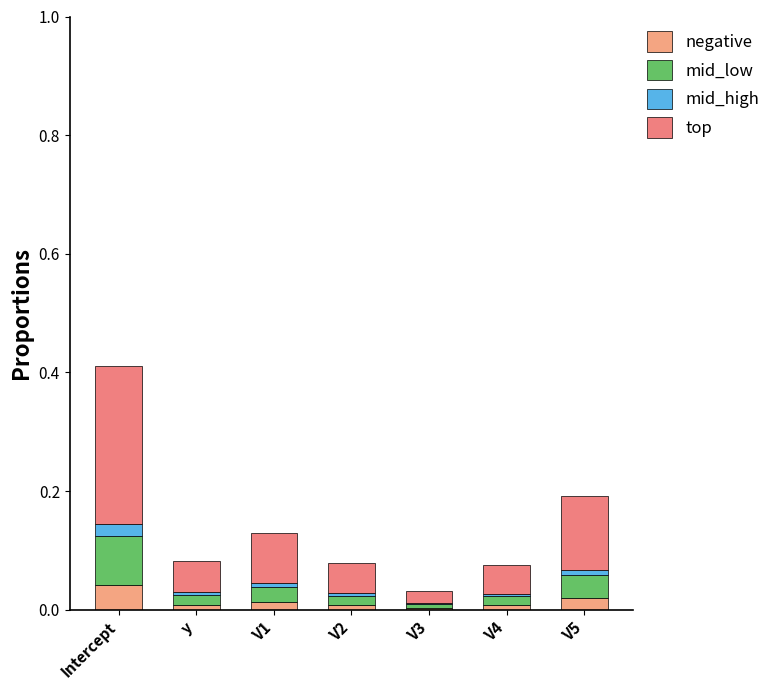

At which category is the sum across all series the highest?

Intercept